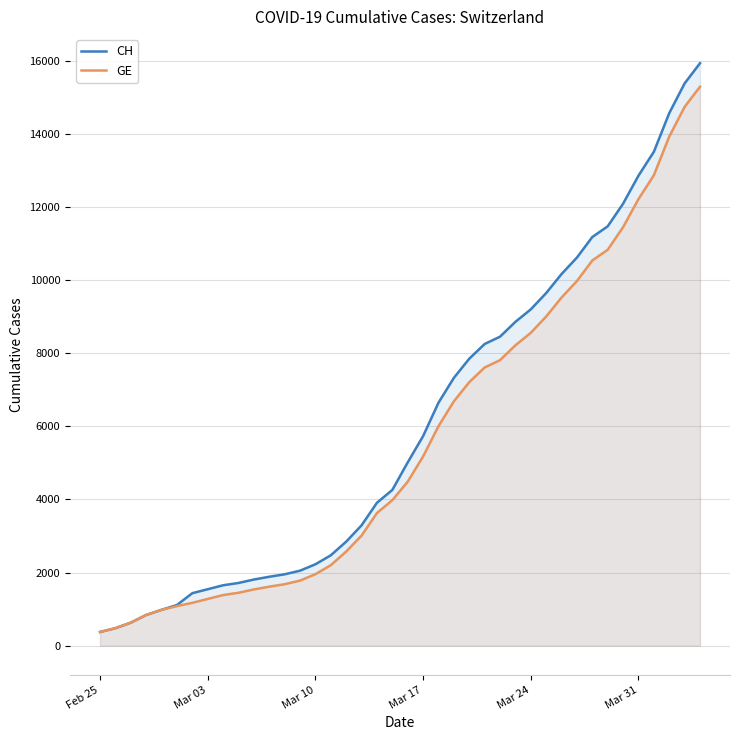

Reading left to right, transcribe all the data shown in this chart.

CH: 375	479	630	840	981	1113	1436	1544	1652	1715	1809	1885	1952	2051	2226	2472	2845	3291	3908	4259	5012	5731	6644	7323	7847	8249	8449	8855	9196	9642	10162	10613	11175	11467	12086	12852	13505	14561	15375	15926
GE: 375	479	630	840	981	1083	1171	1278	1384	1447	1538	1614	1681	1780	1955	2201	2574	3010	3627	3978	4485	5174	6002	6681	7205	7607	7807	8213	8554	9000	9520	9971	10533	10825	11444	12210	12863	13919	14733	15284